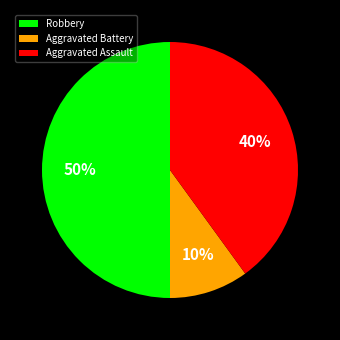

To the nearest percent, what percentage of the pie is Aggravated Assault?

40%